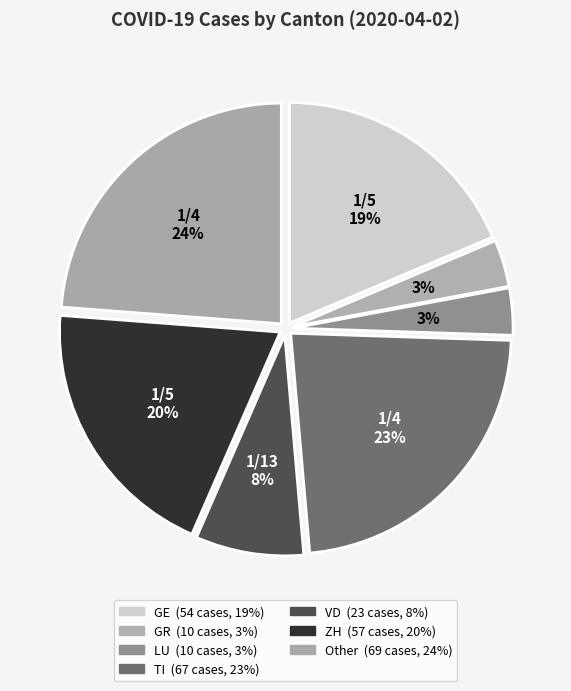

Count the number of slices in the pie.

7